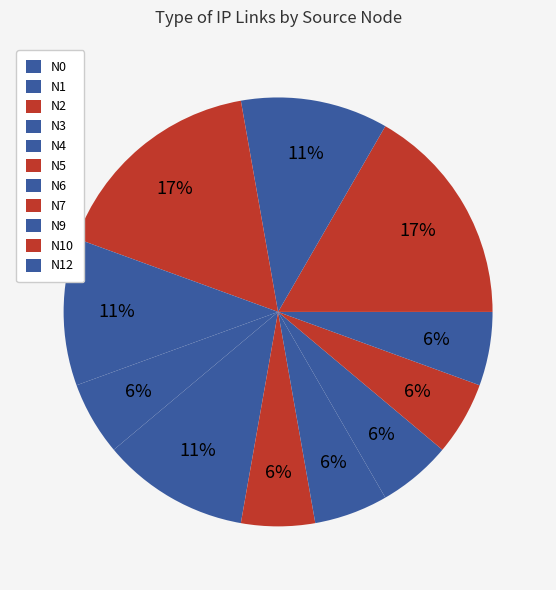

Combined, do N6 and N12 account for over 50%?

No